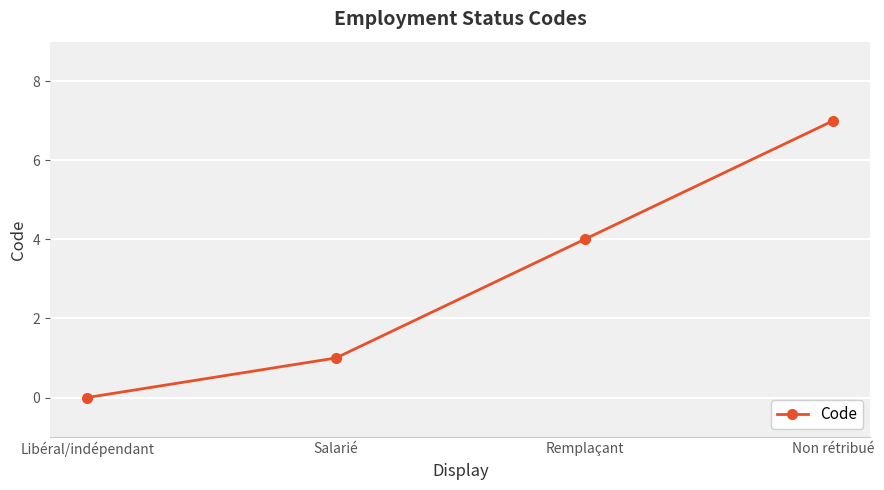

Count the number of categories in the chart.

4